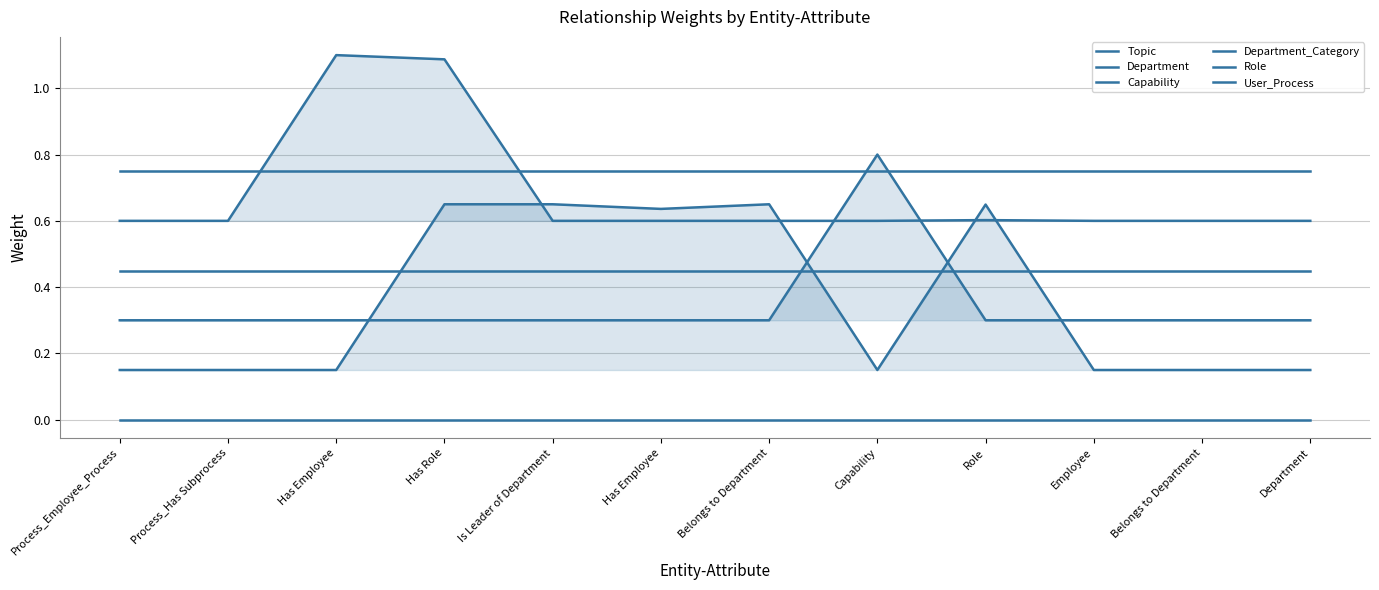

What is the label of the 7th point from the left?

Belongs to Department